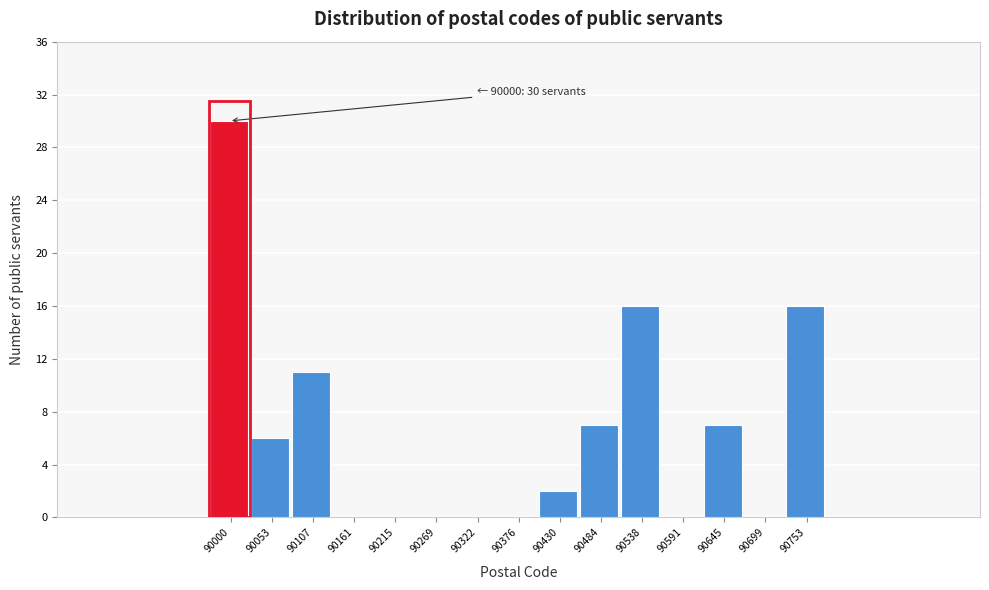

Reading right to left, what are all the values shown in this chart?

90753=16	90699=0	90645=7	90591=0	90538=16	90484=7	90430=2	90376=0	90322=0	90269=0	90215=0	90161=0	90107=11	90053=6	90000=30